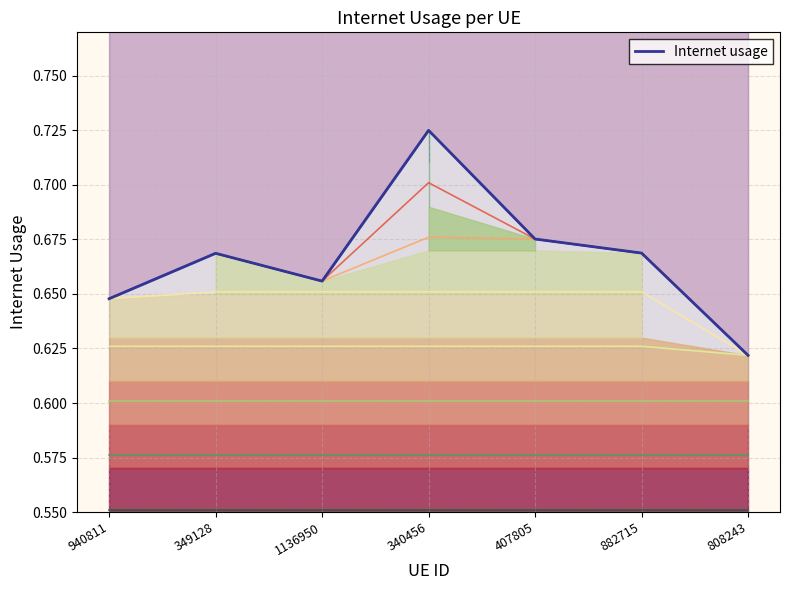

Reading left to right, extract all data points from this chart.

0.6	0.7	0.7	0.7	0.7	0.7	0.6